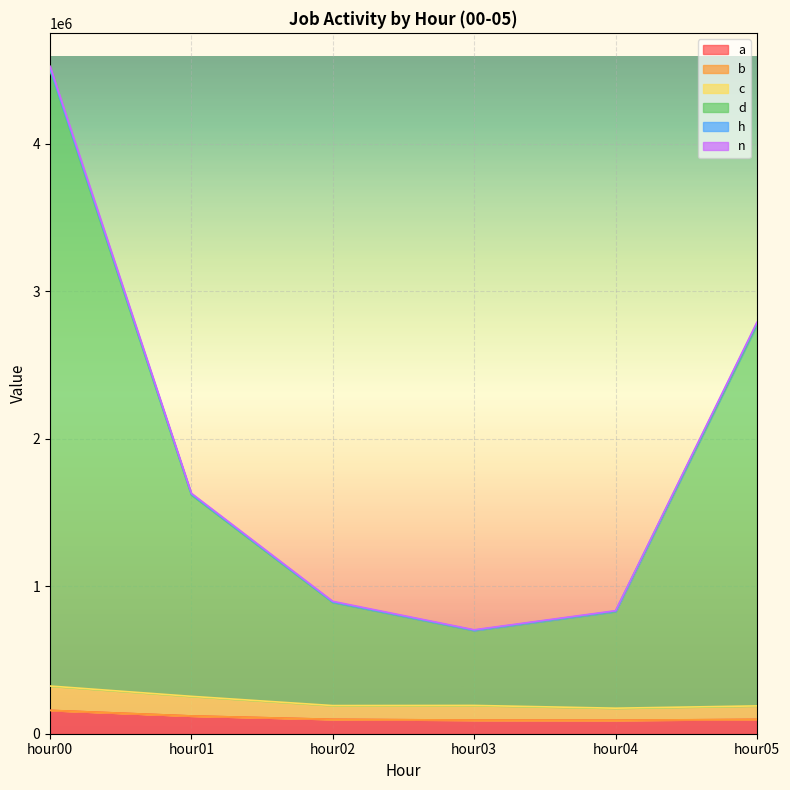

True or false: d and c cross at least once.

False